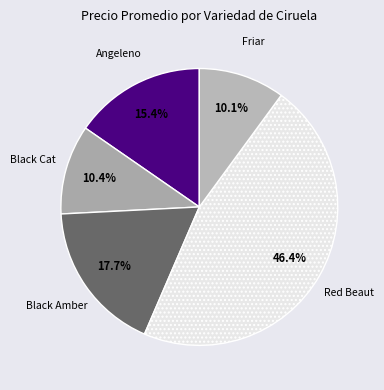

Does Black Cat account for over 50% of the chart?

No